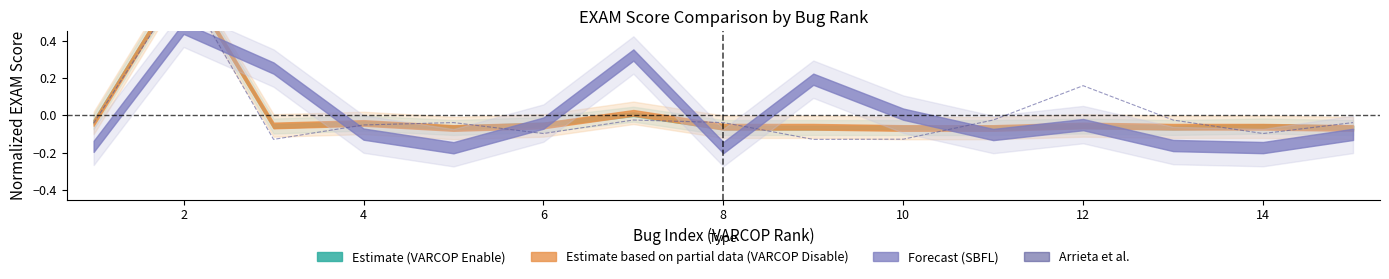

Reading right to left, what are all the values shown in this chart?

-0.0	-0.1	-0.0	0.2	-0.0	-0.1	-0.1	-0.0	-0.0	-0.1	-0.0	-0.1	-0.1	0.7	-0.0